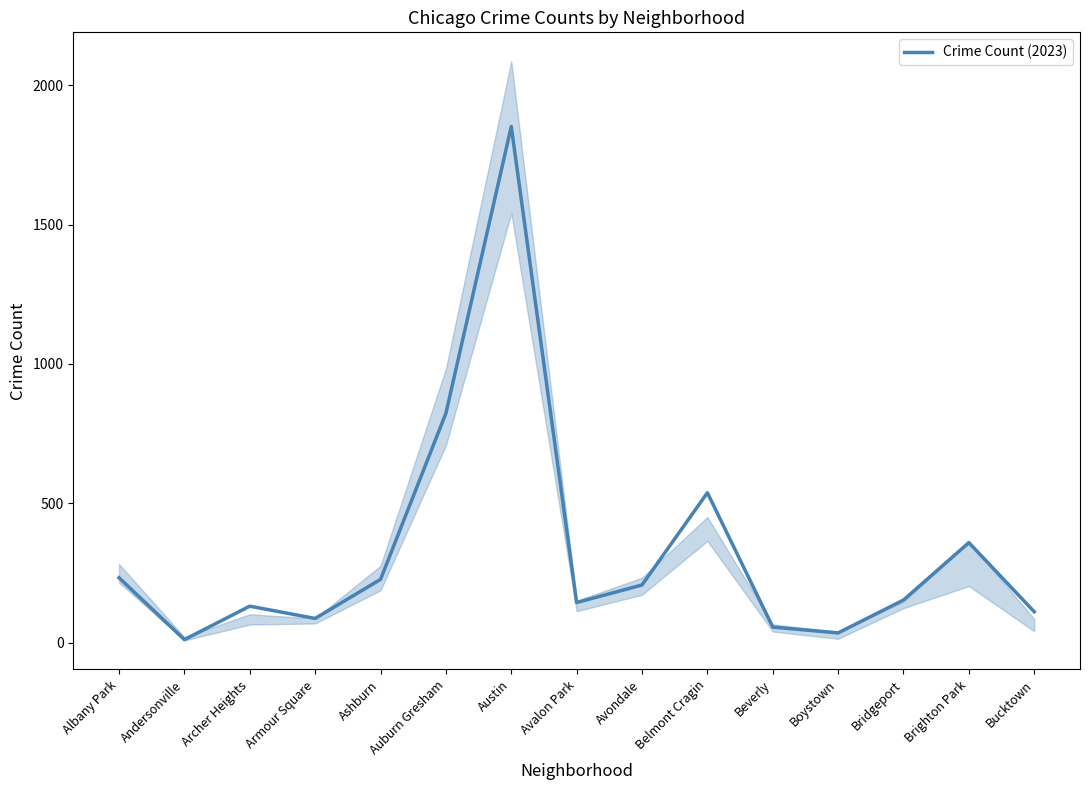

At which label does the data first exceed 153?

Albany Park